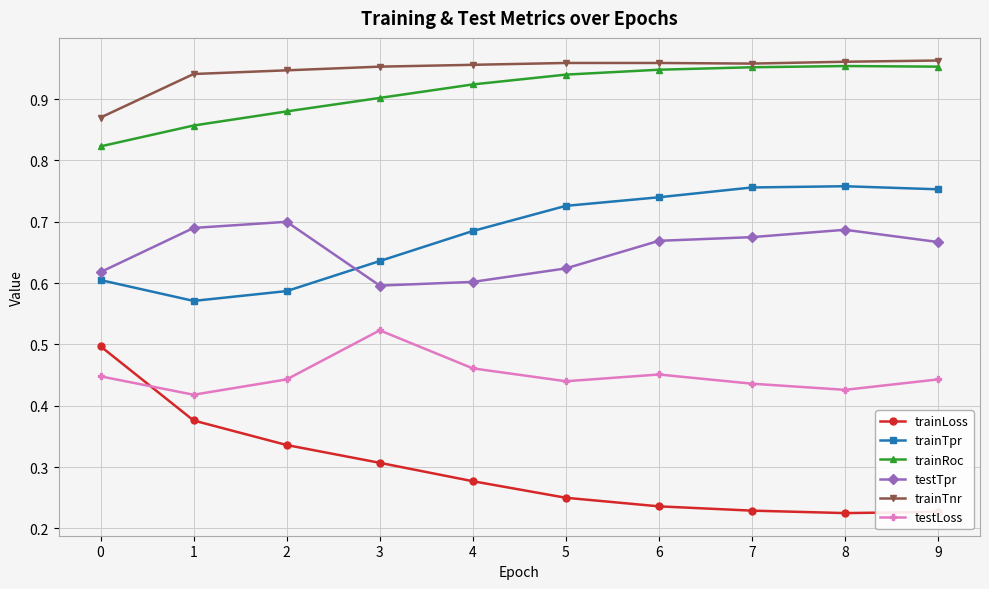

The value of trainLoss at 1 is 0.1. True or false?

False